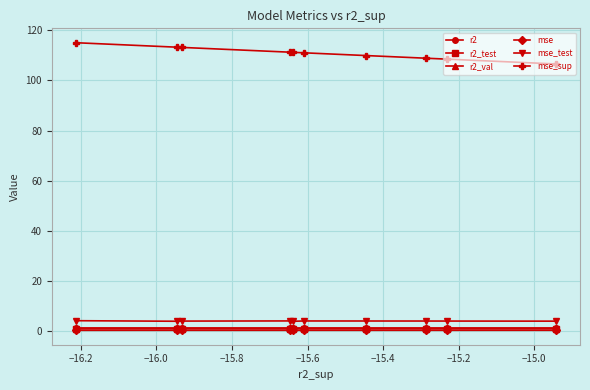

Which series has the largest total across all categories?

mse_sup